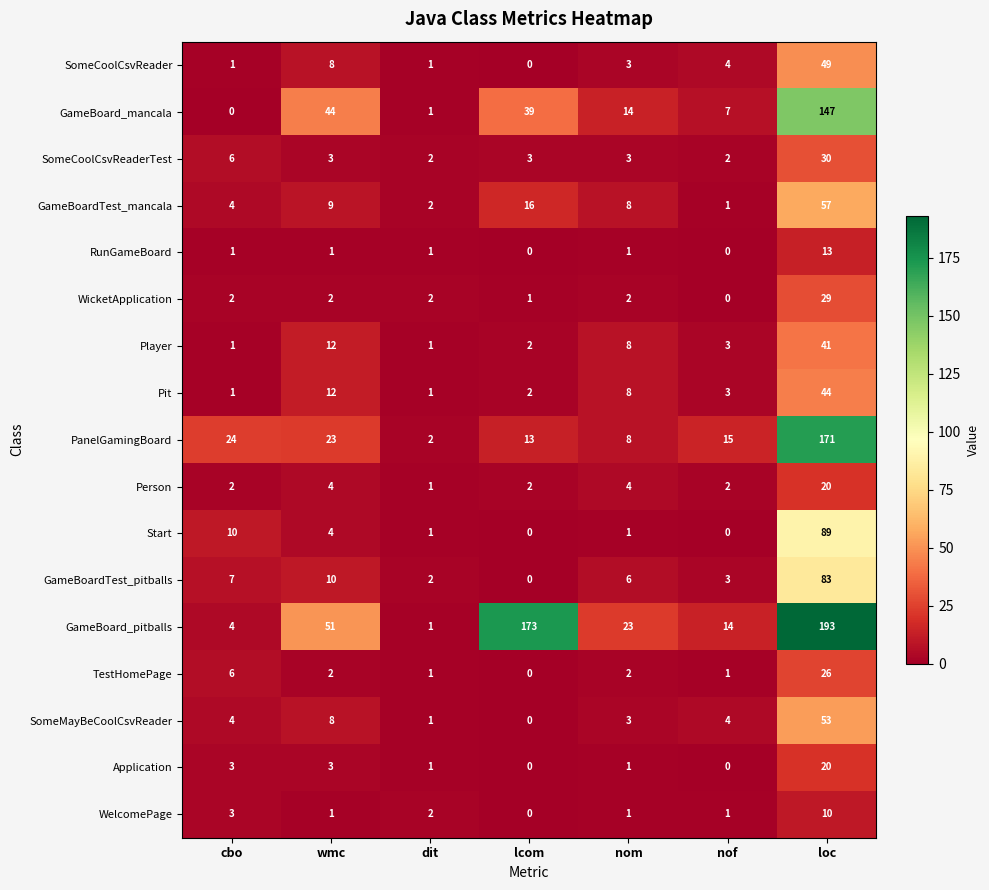

At which label is TestHomePage closest to 13?

cbo